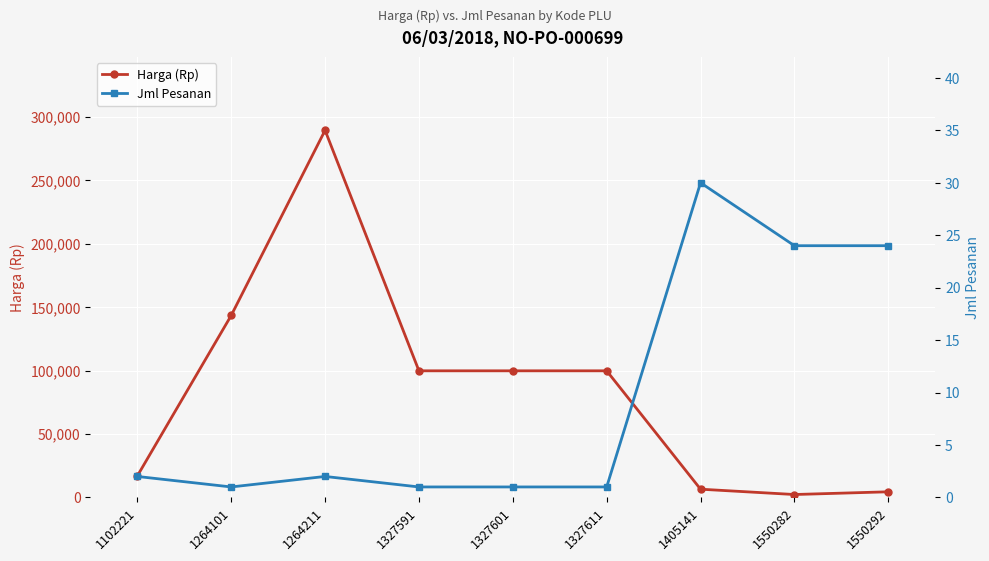

What are all the series names shown in the legend?

Harga (Rp), Jml Pesanan